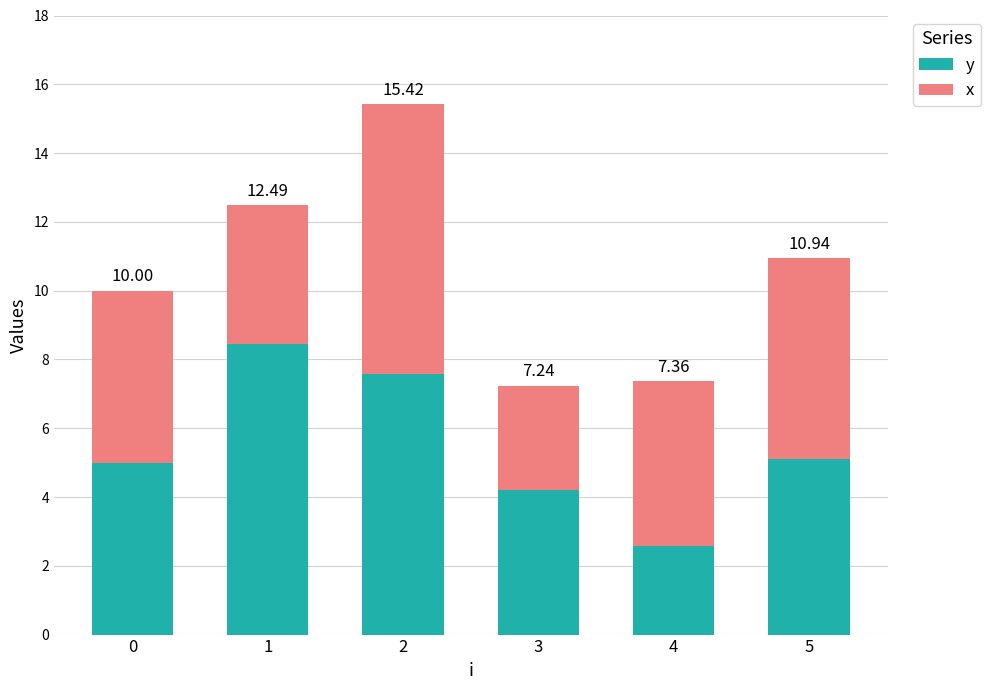

What is the average value of the y series?

5.5